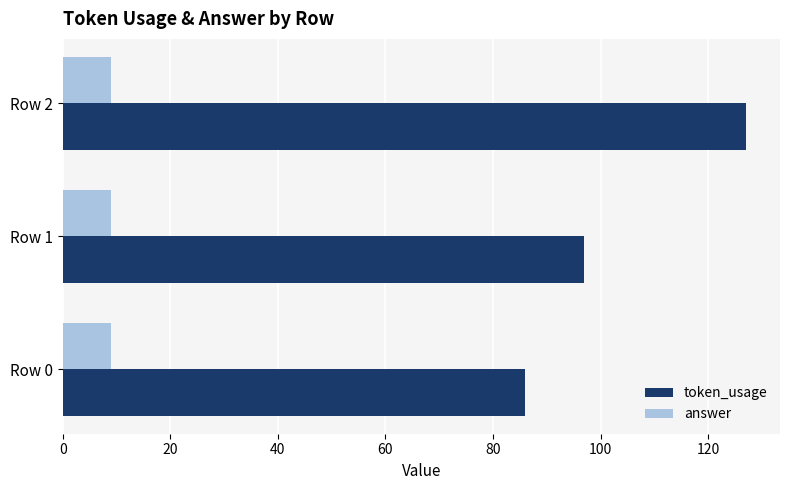

Is the value of token_usage at Row 2 greater than the value of answer at Row 0?

Yes